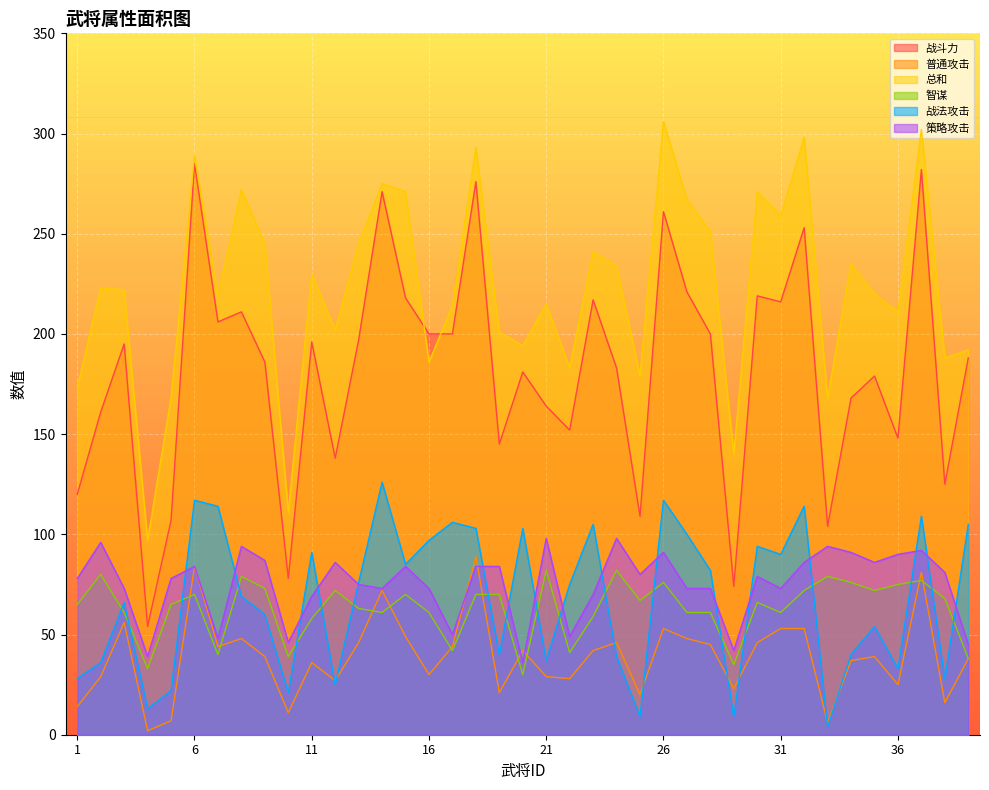

True or false: 普通攻击 and 总和 intersect in this chart.

False